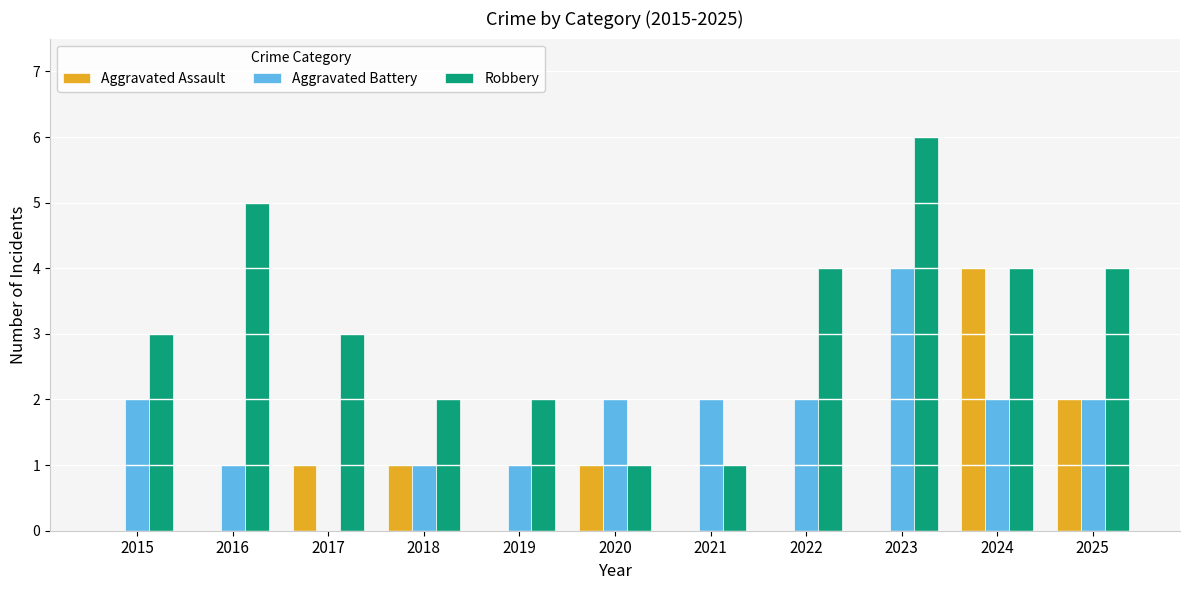

Is the value of Aggravated Assault at 2022 greater than the value of Aggravated Battery at 2018?

No